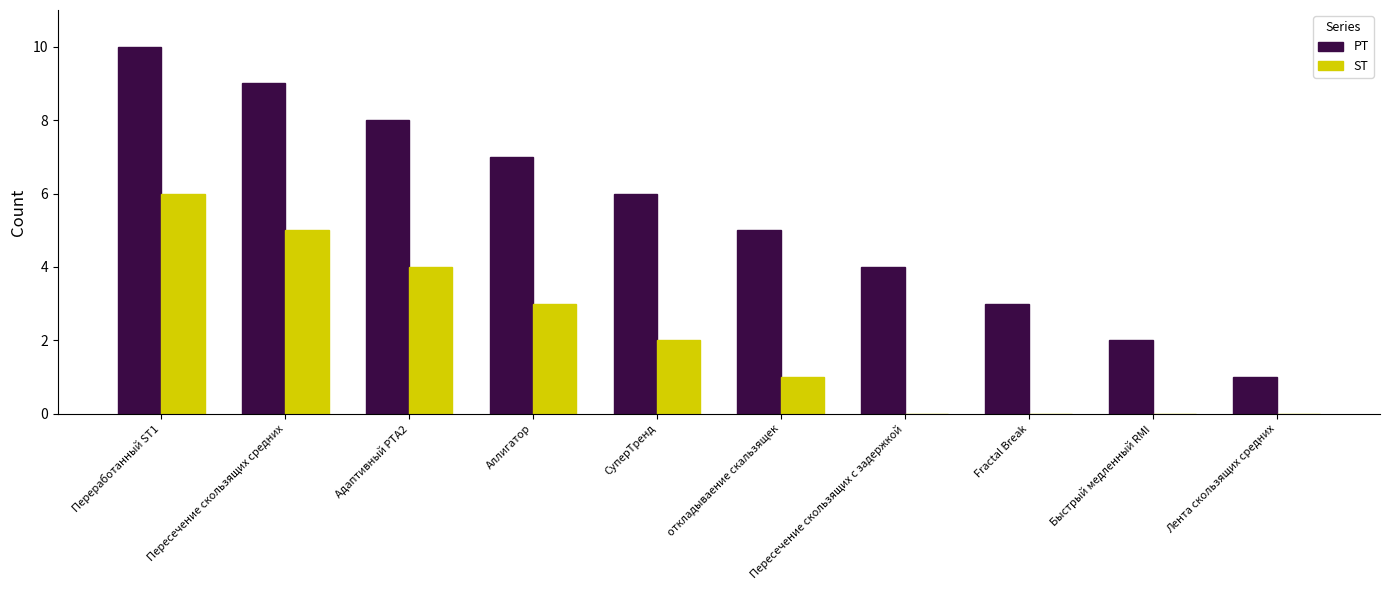

The ST series shows 0 at Лента скользящих средних. True or false?

True